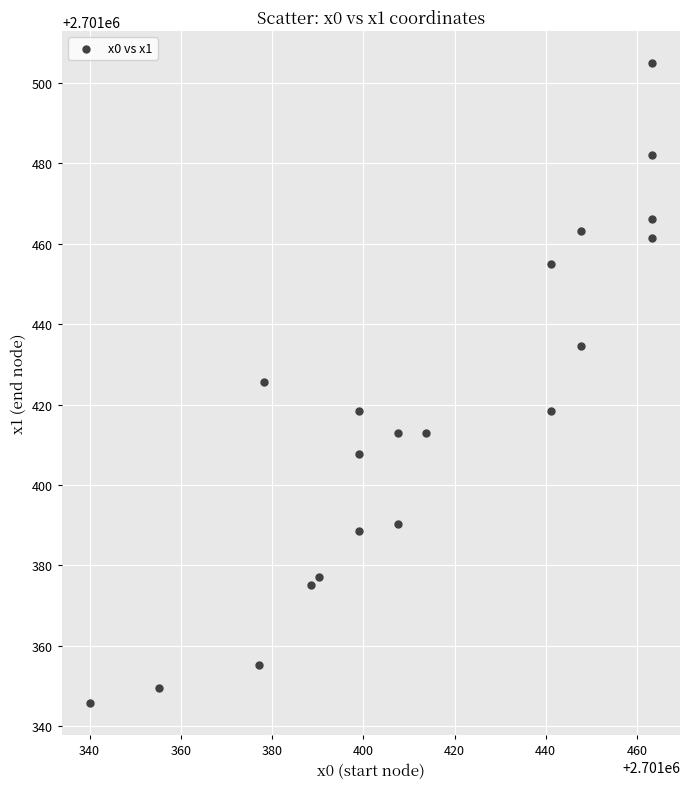

What is the range of X values (max minus min)?

123.2